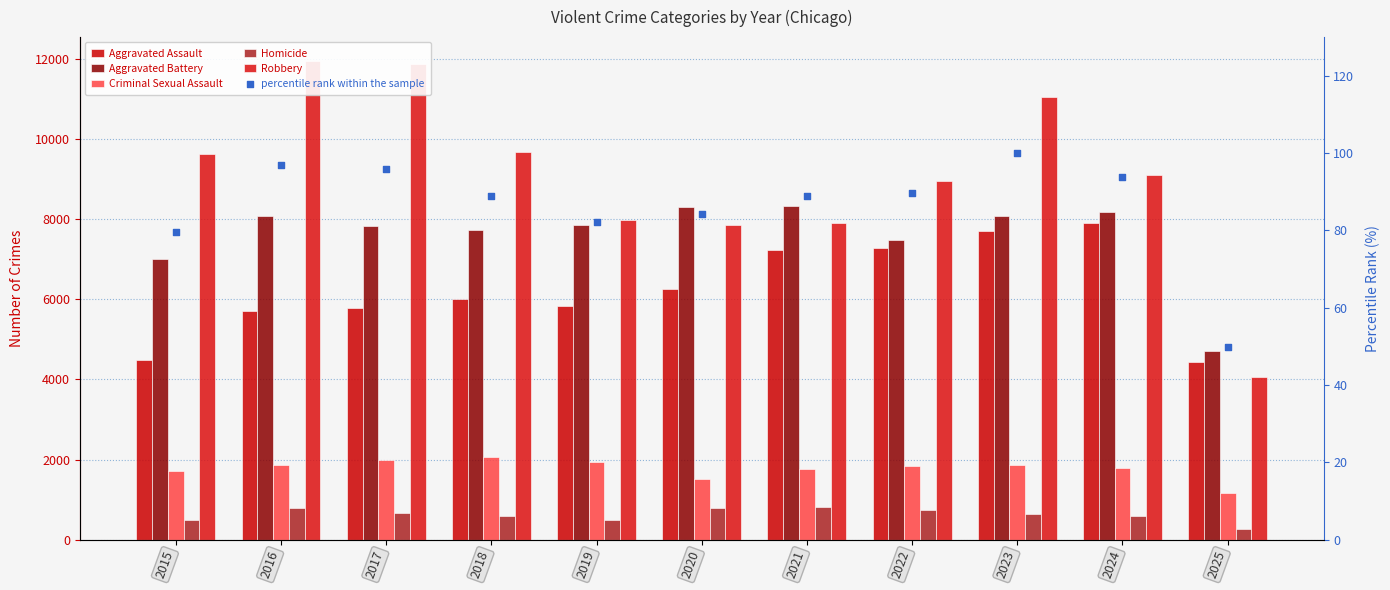

What is the total value across all series at 2019?

24206.2